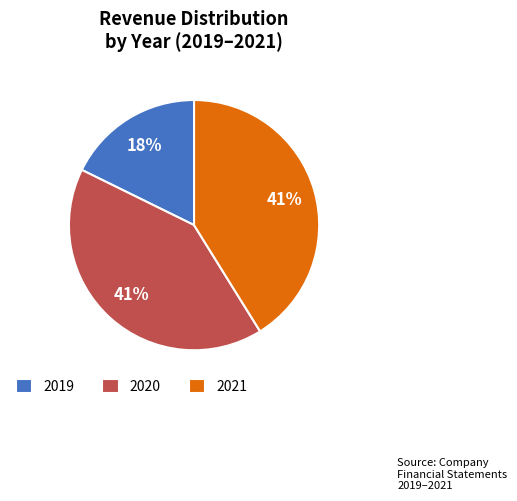

How many slices are in this pie chart?

3